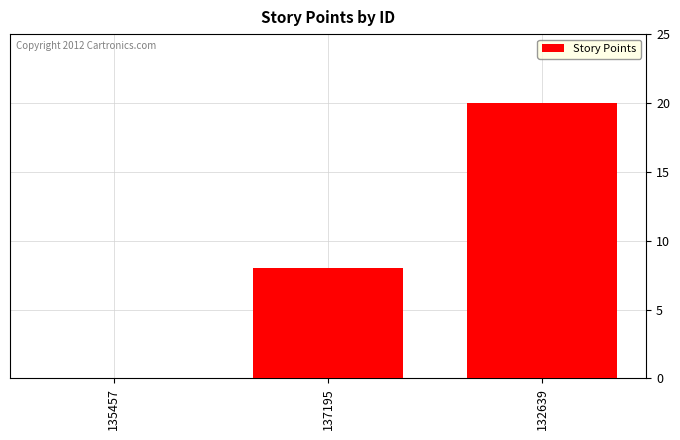

The value at 137195 is 14. True or false?

False